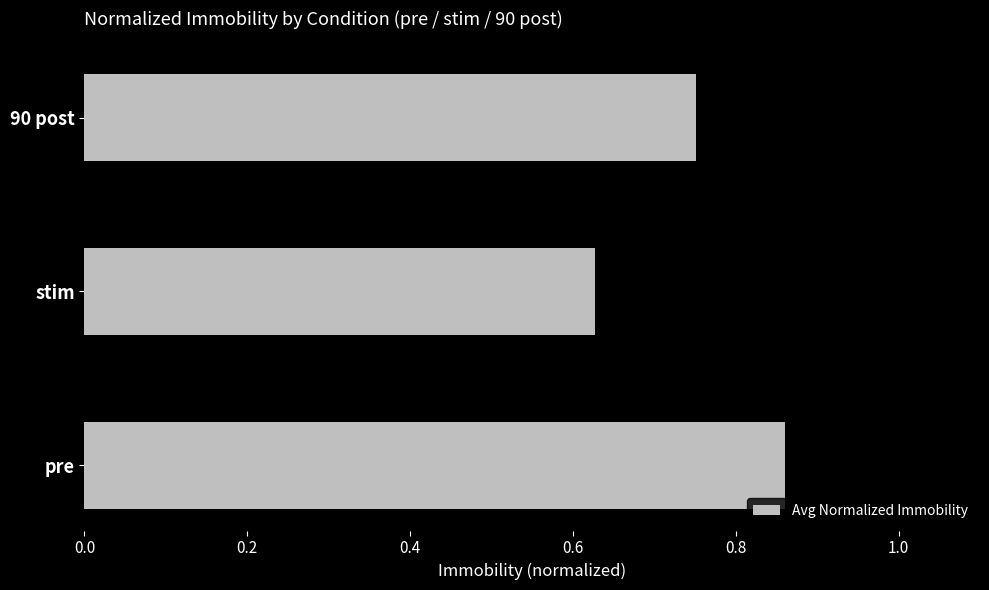

What is the average value?

0.7